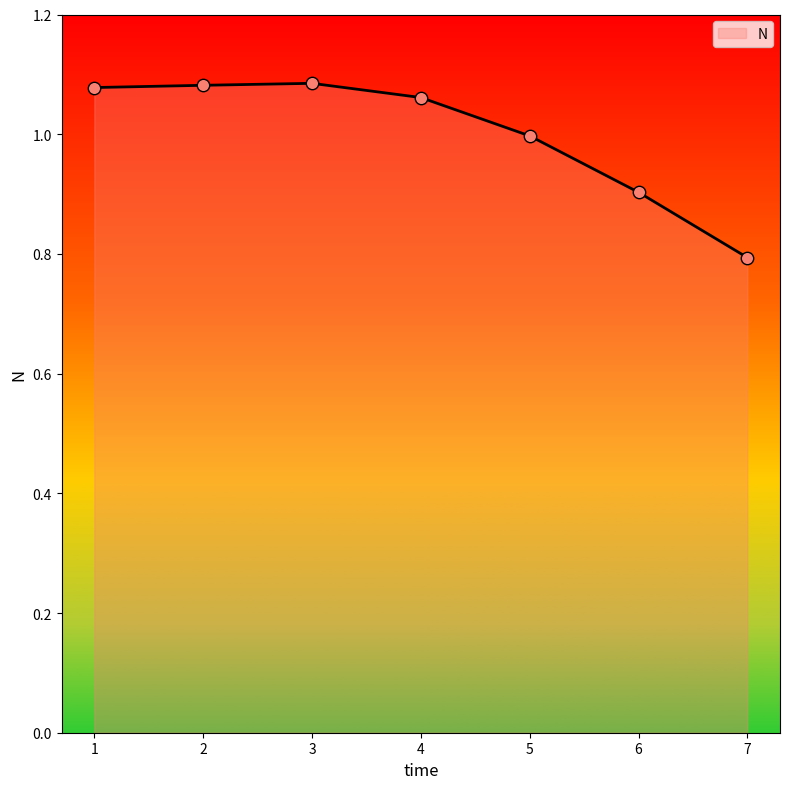

Which has a higher value, 5 or 1?

1